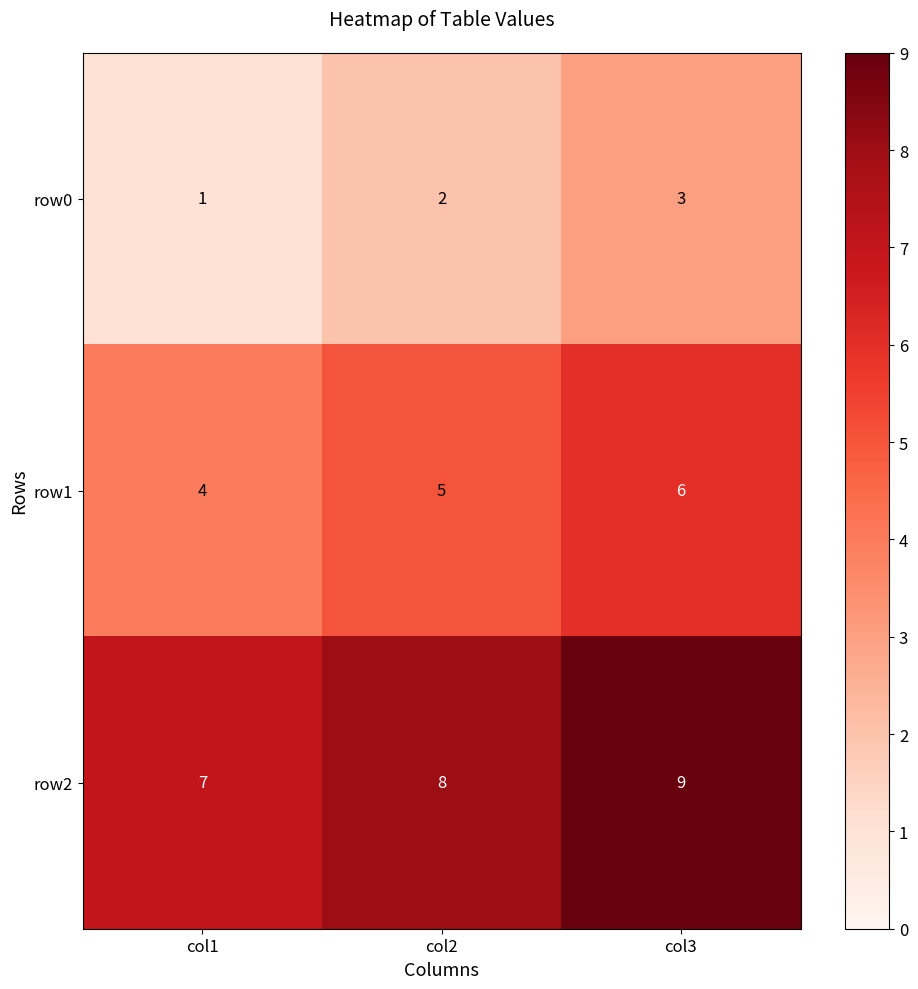

Reading right to left, transcribe all the data shown in this chart.

row0: col3=3	col2=2	col1=1
row1: col3=6	col2=5	col1=4
row2: col3=9	col2=8	col1=7